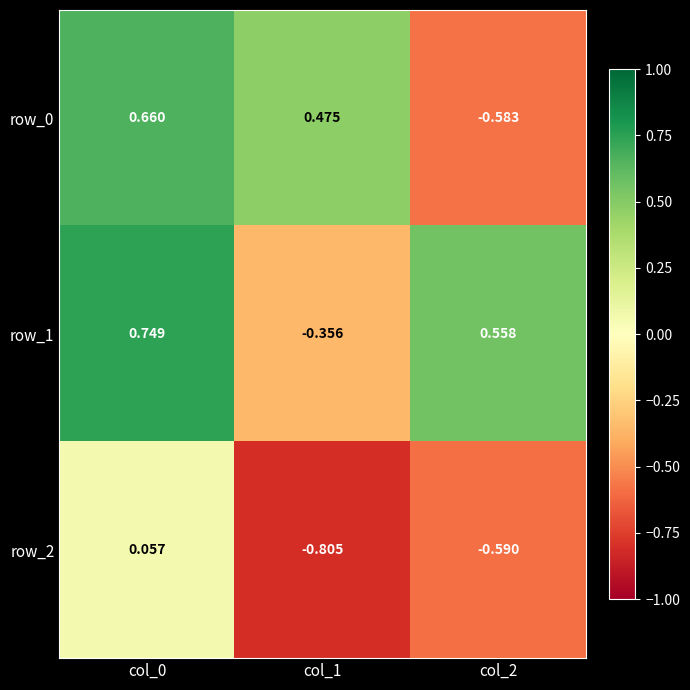

Reading right to left, list all the values displayed in this chart.

row_0: -0.6	0.5	0.7
row_1: 0.6	-0.4	0.7
row_2: -0.6	-0.8	0.1